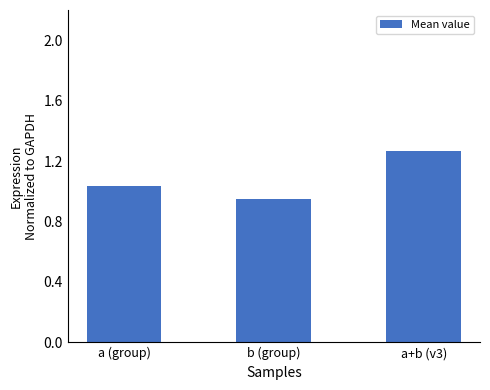

Rank the categories by value from lowest to highest.

b (group), a (group), a+b (v3)